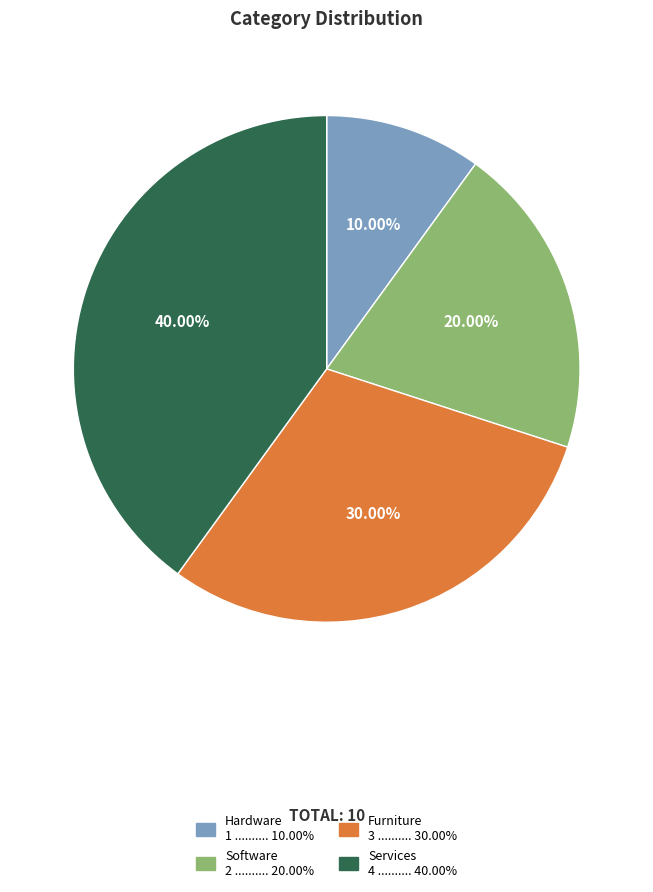

Combined, do Furniture and Hardware account for over 50%?

No